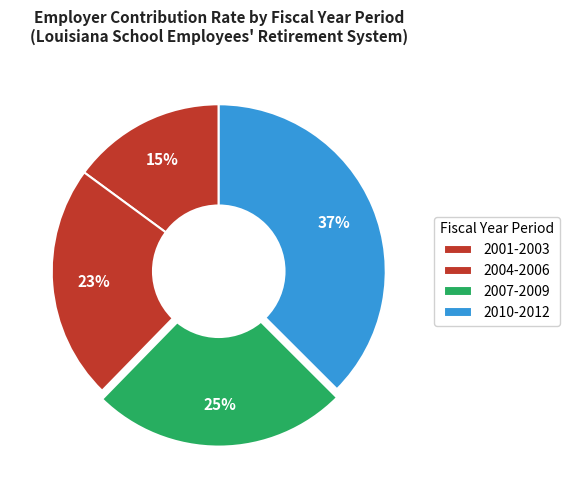

Which category has the biggest portion of the pie?

2012